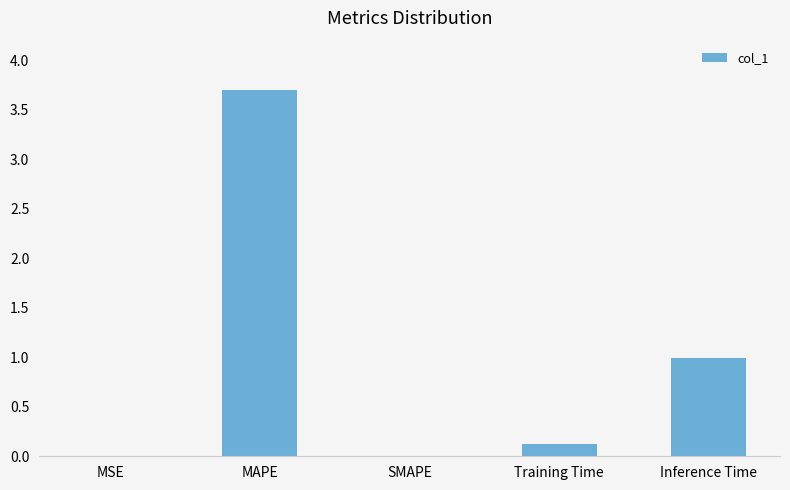

What is the sum of the values at SMAPE and Inference Time?

1.0